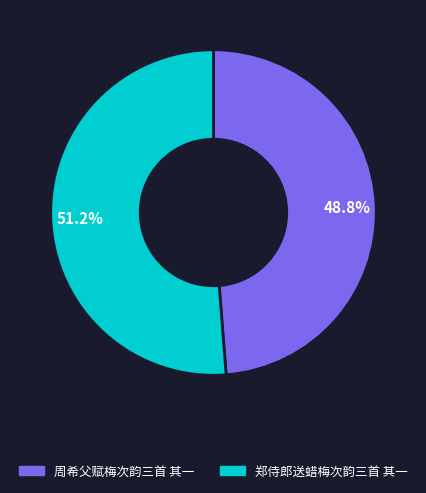

To the nearest percent, what is the difference between the 周希父赋梅次韵三首 其一 and 郑侍郎送蜡梅次韵三首 其一 slice percentages?

2%